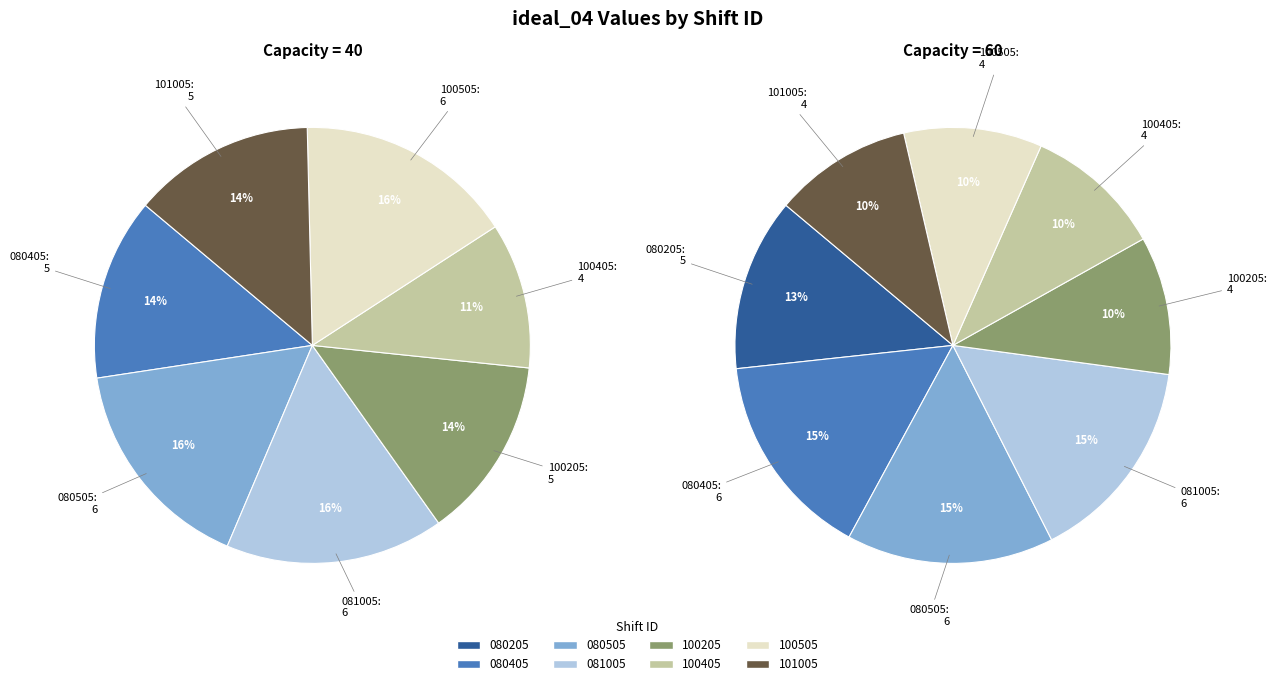

Is the sum of values_60 and 6 greater than half?

No